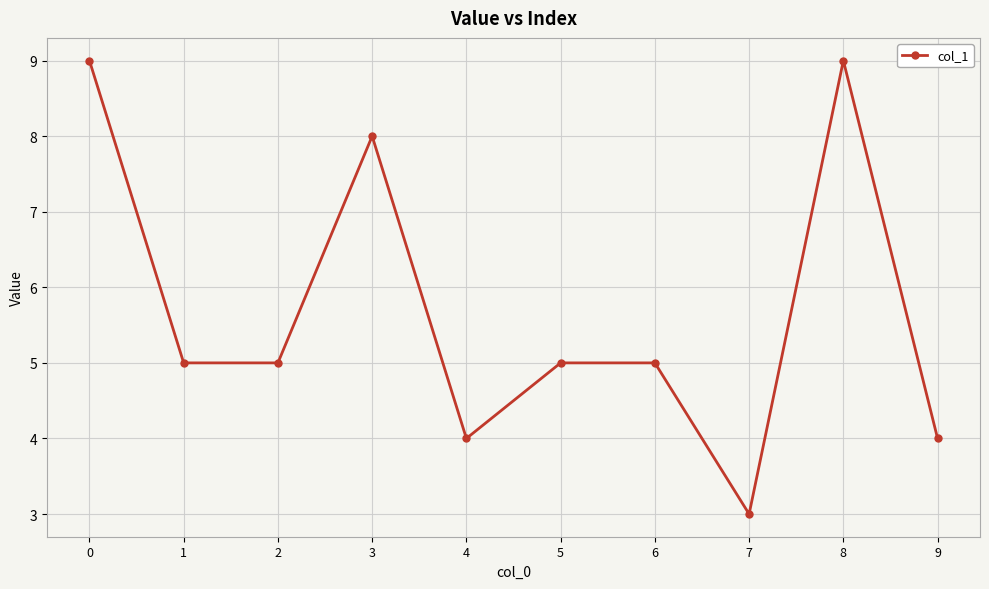

At which category does the data reach its first local peak?

3